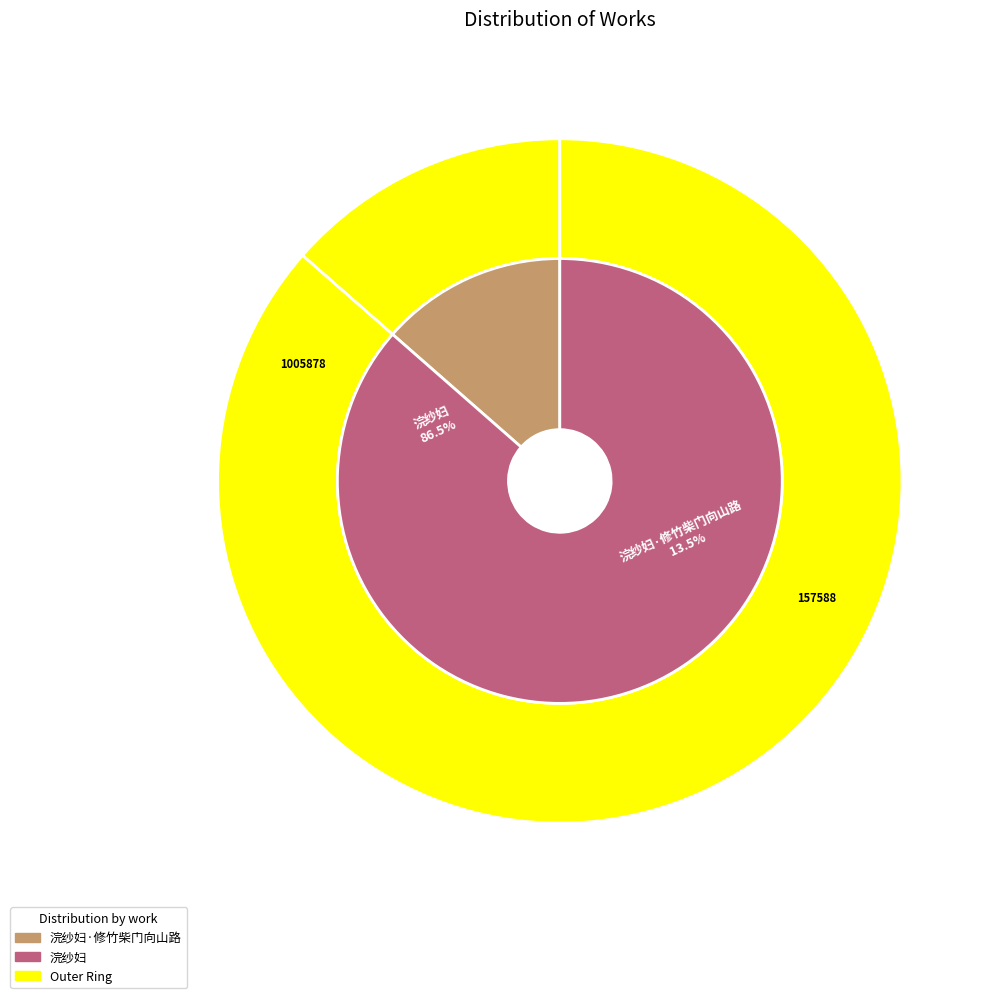

To the nearest percent, what is the difference between the largest and smallest slice percentages?

73%